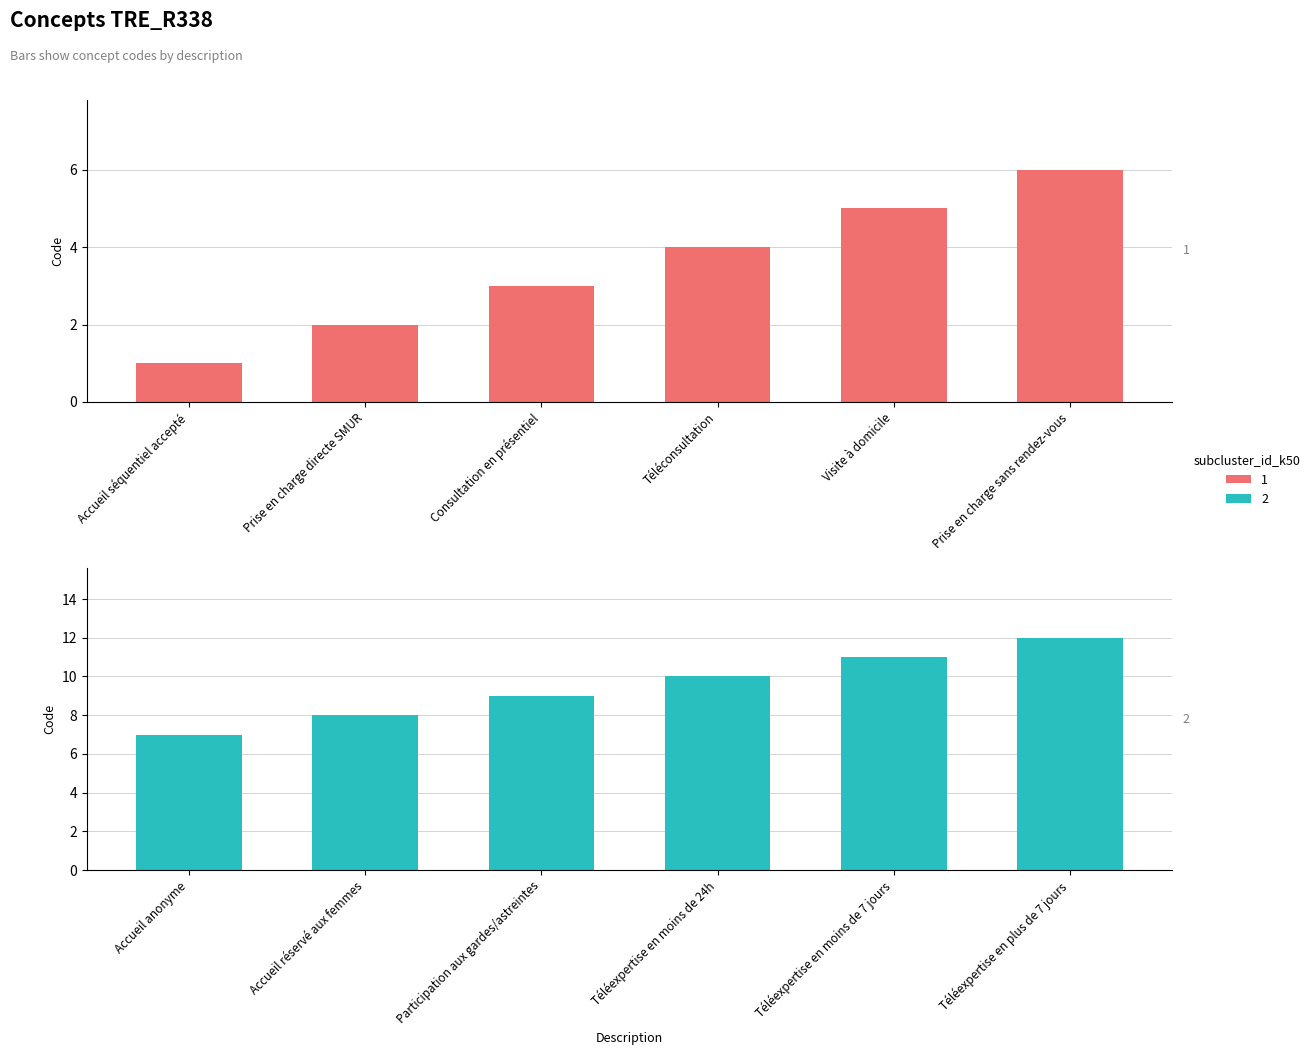

At which label is the value closest to 6?

Prise en charge sans rendez-vous